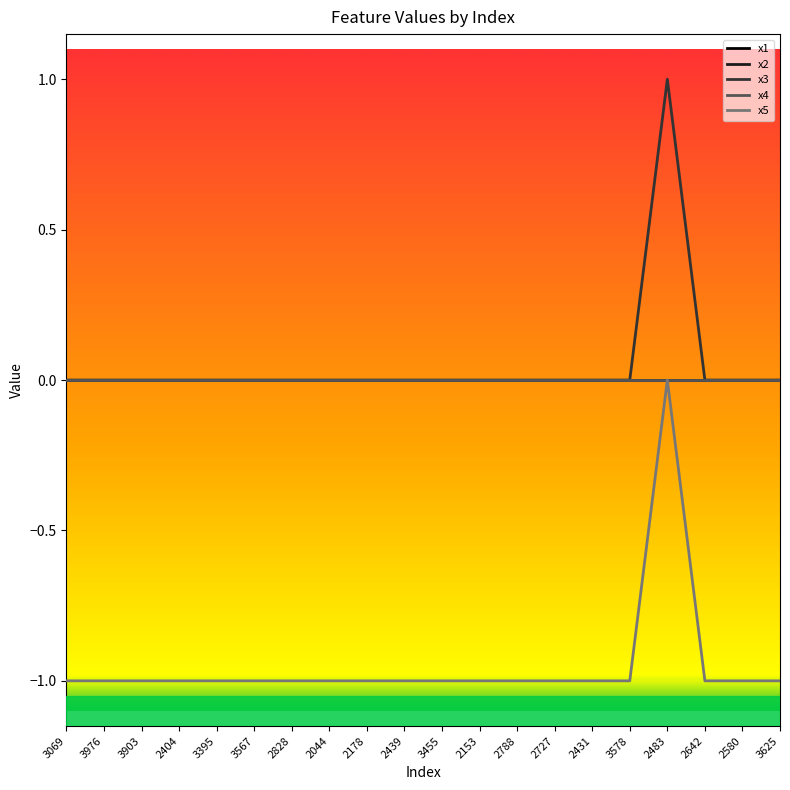

Does the chart have visible grid lines?

No